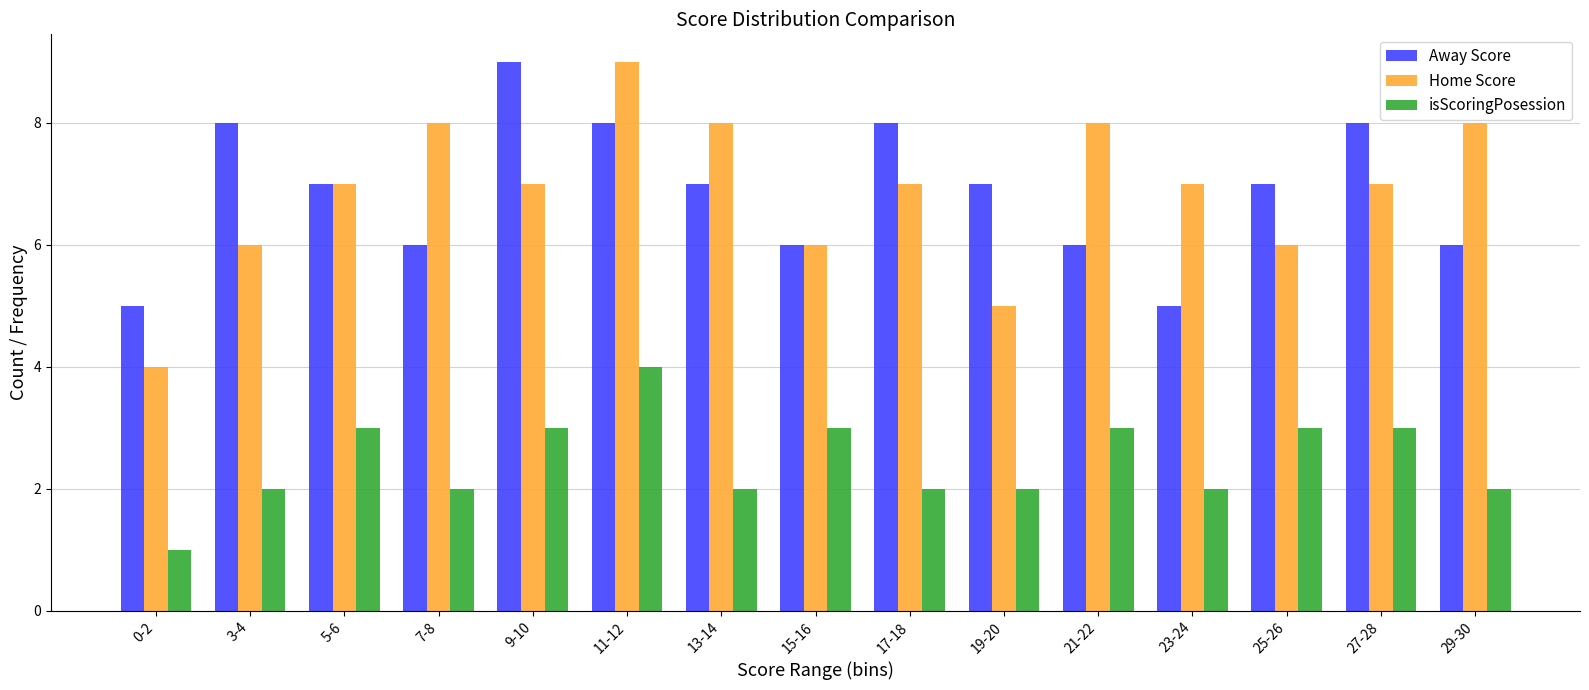

What is the approximate value of isScoringPosession at 0-2?

1